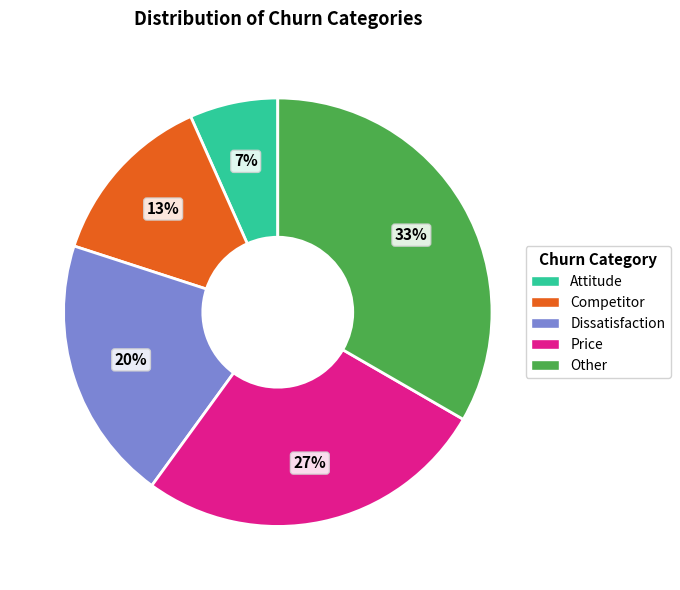

To the nearest percent, what portion does Other represent?

33%